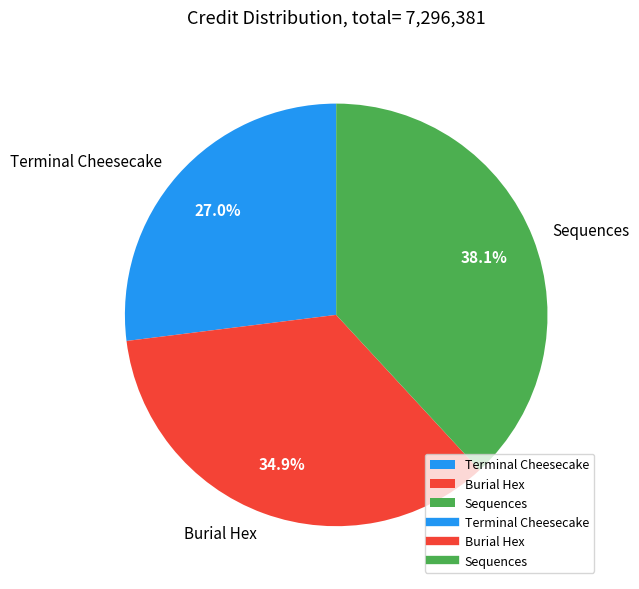

To the nearest percent, what portion does Burial Hex represent?

35%